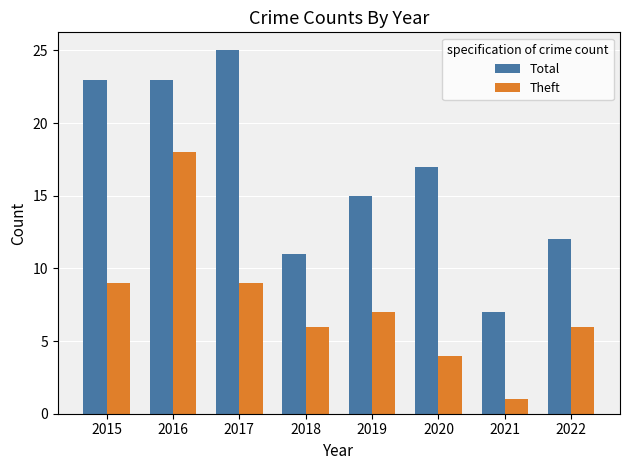

True or false: Theft has a value of 7 at 2019.

True